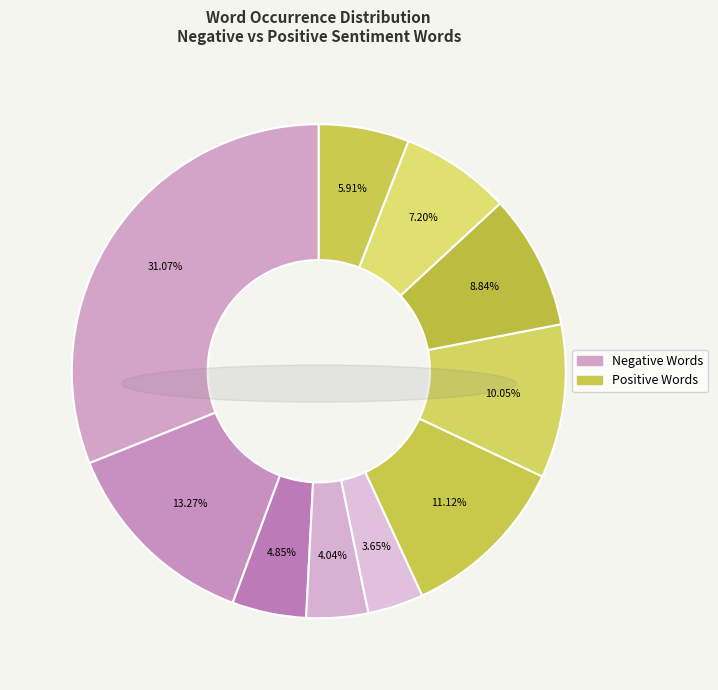

Is t the majority of the pie?

No